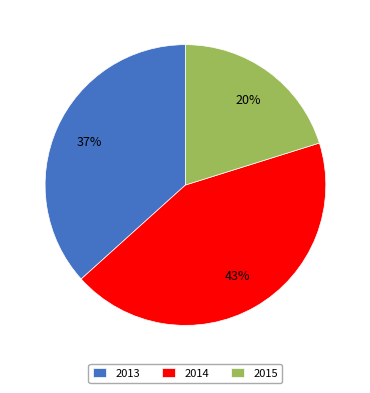

To the nearest percent, what is the difference between the 2013 and 2014 slice percentages?

6%